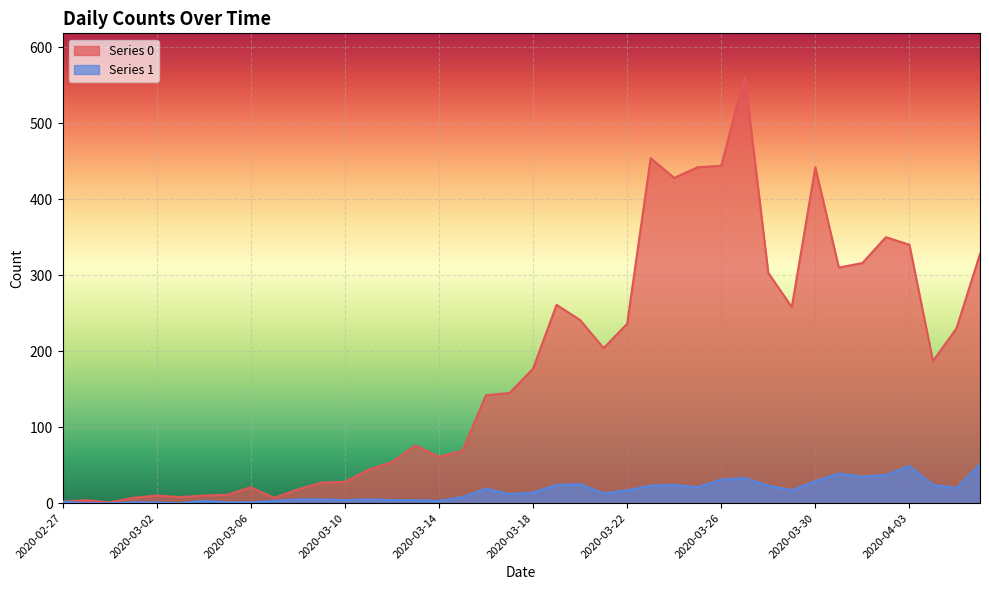

Rank the series by their average value, from highest to lowest.

Series 0, Series 1